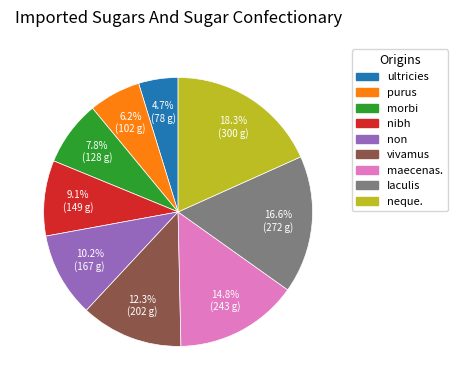

Rank the categories by value from lowest to highest.

ultricies, purus, morbi, nibh, non, vivamus, maecenas., Iaculis, neque.